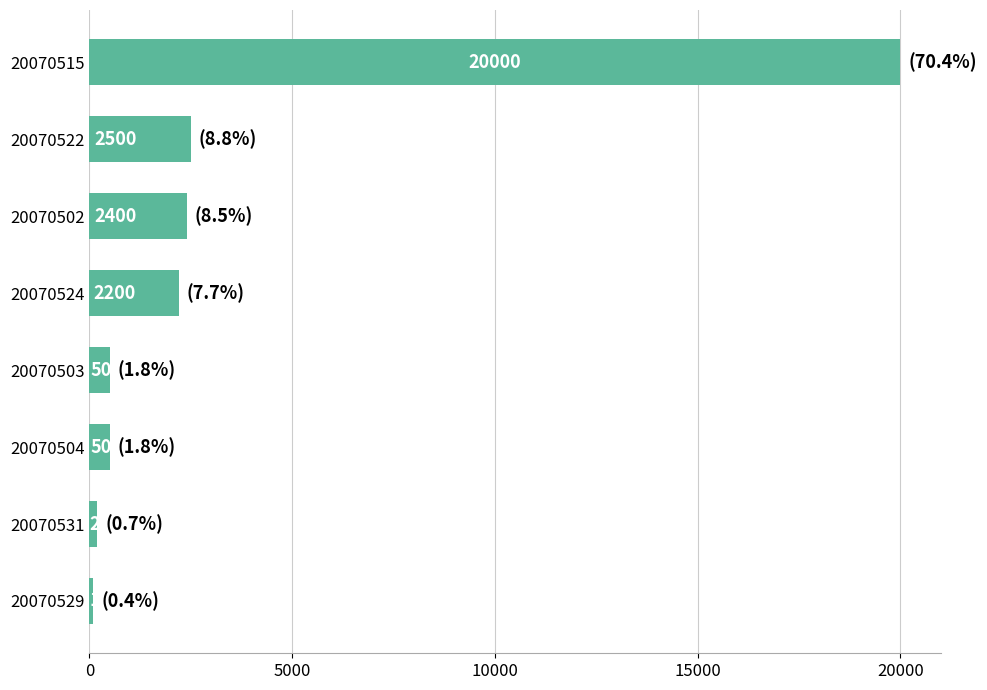

Between 20070502 and 20070522, which is larger?

20070522